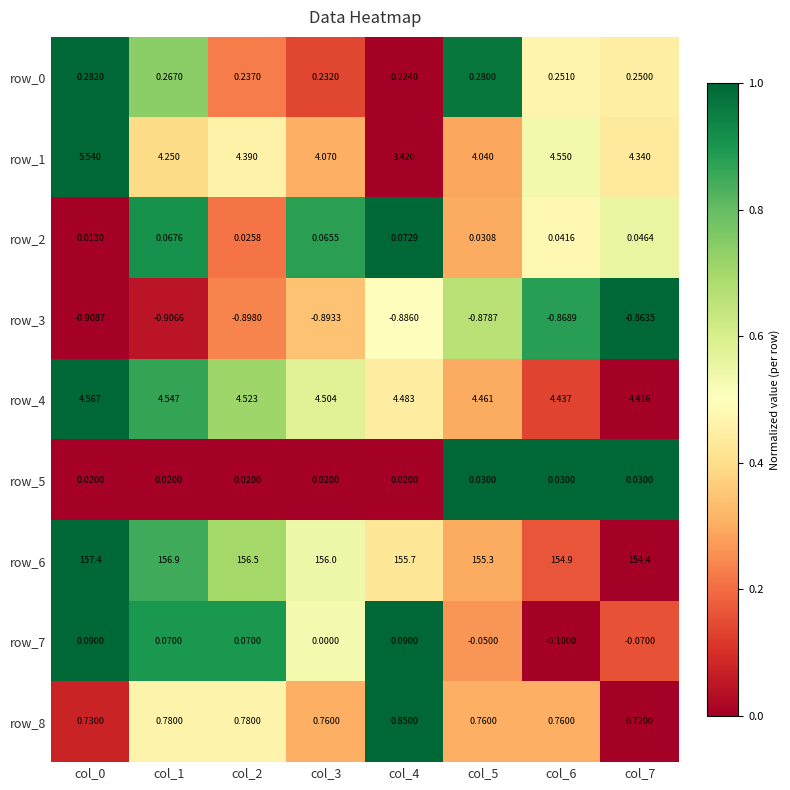

Count the number of data series in this chart.

9